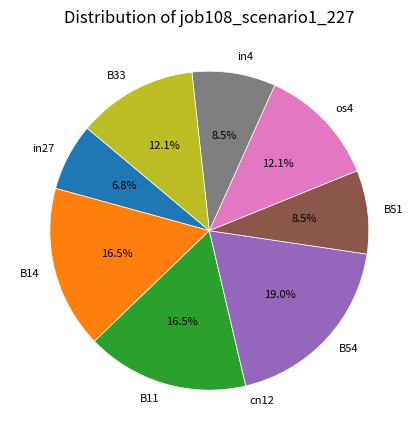

Between B11 and B33, which is larger?

B11